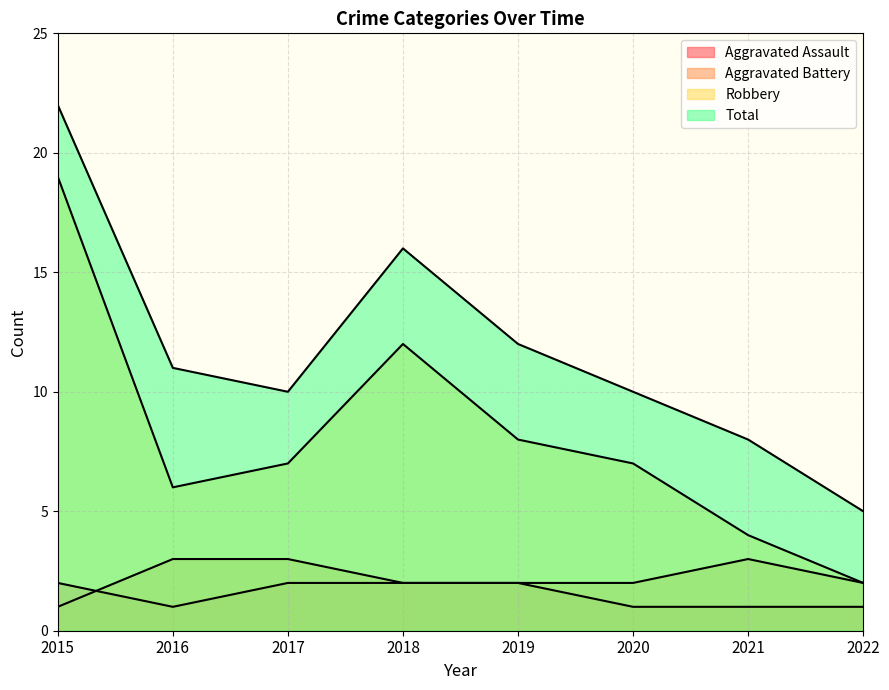

What is the difference between the maximum and minimum values in the Total series?

17